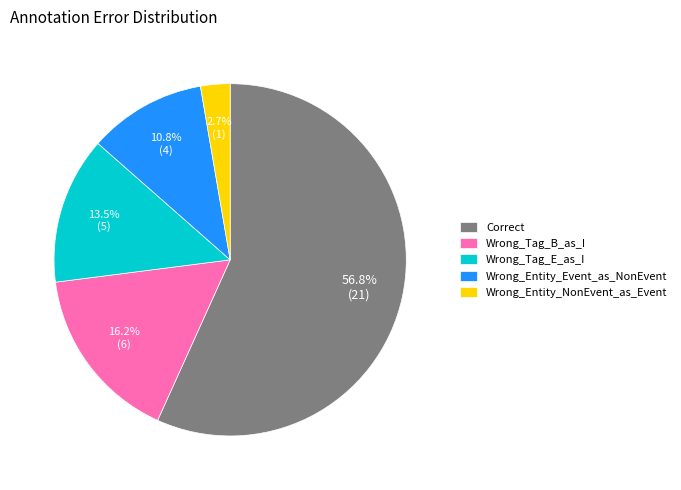

Rank the categories by value from lowest to highest.

Wrong_Entity_NonEvent_as_Event, Wrong_Entity_Event_as_NonEvent, Wrong_Tag_E_as_I, Wrong_Tag_B_as_I, Correct